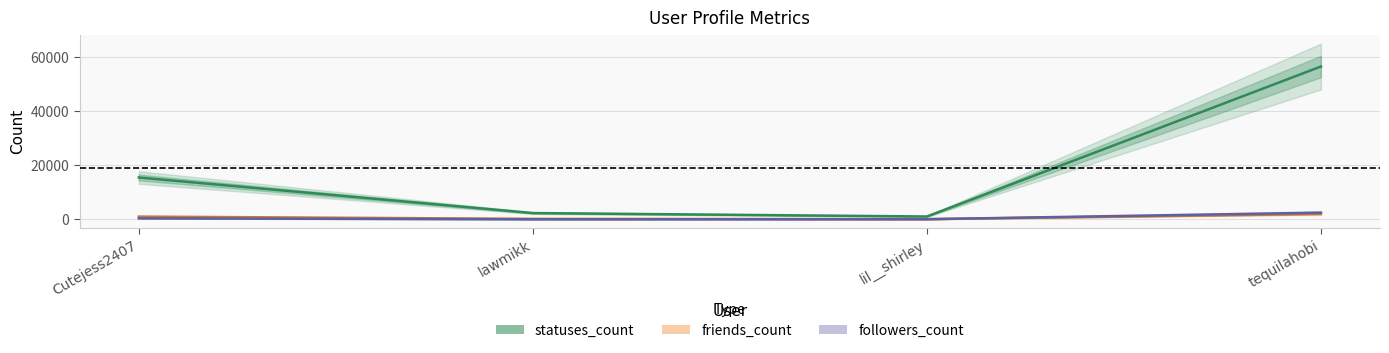

Reading left to right, what are all the values shown in this chart?

followers_count: 392	44	94	2500
friends_count: 1049	218	101	2036
statuses_count: 15497	2355	1084	56511